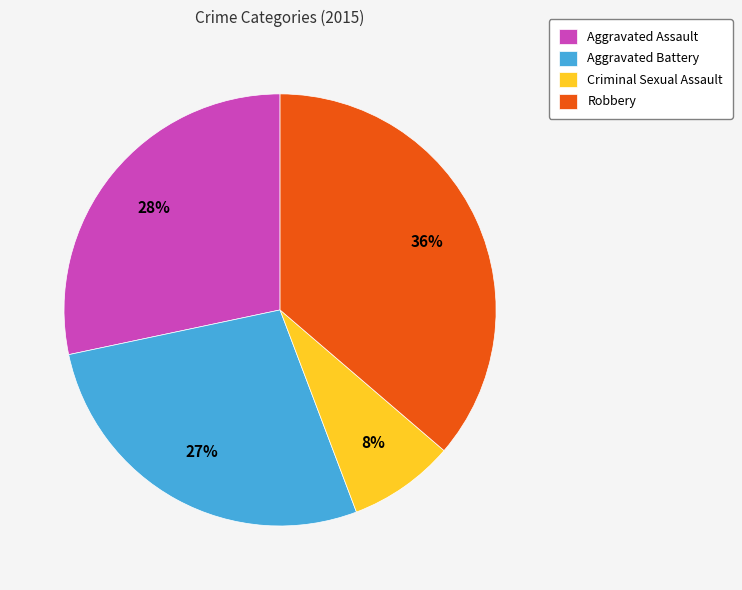

What is the ratio of the value at Criminal Sexual Assault to the value at Aggravated Assault?

0.3